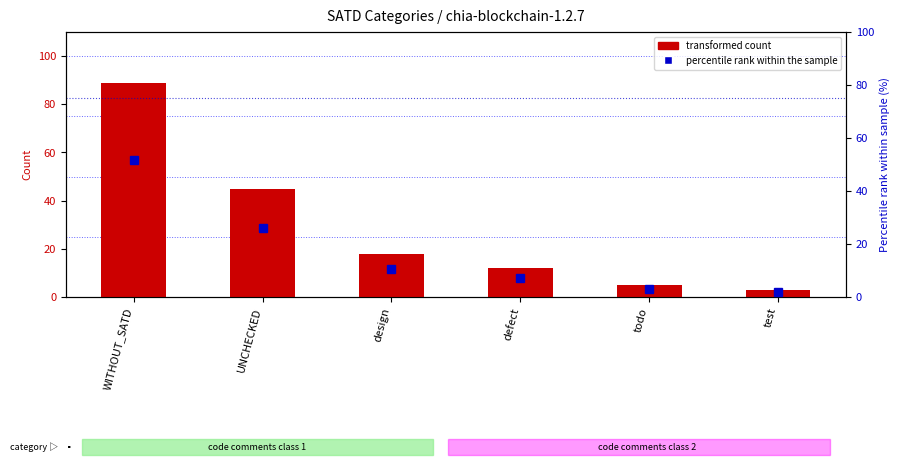

What position from the right is design?

4